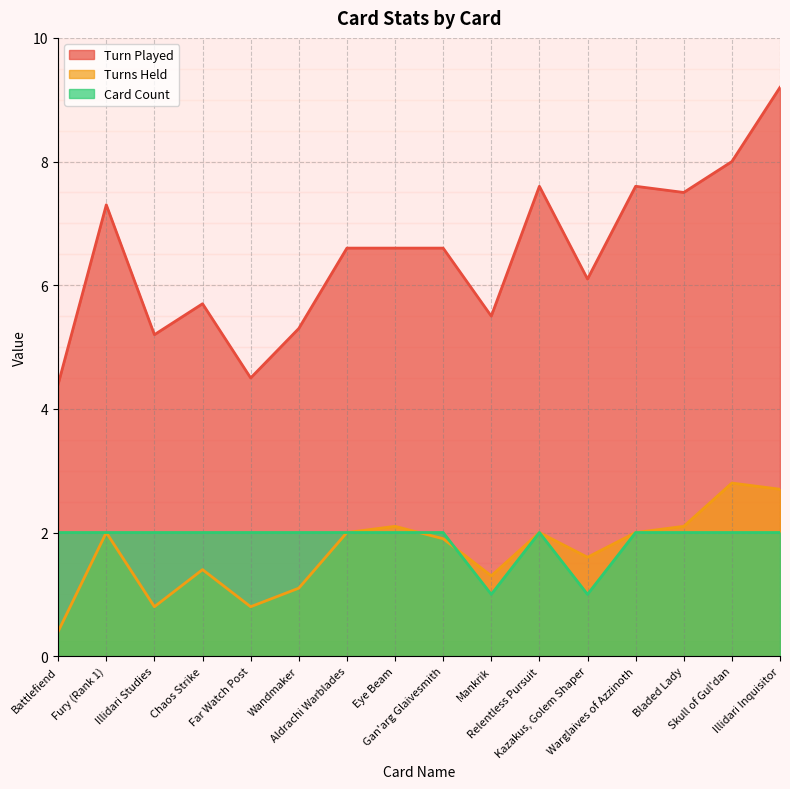

Where does the Turn Played series first go above 6?

Fury (Rank 1)